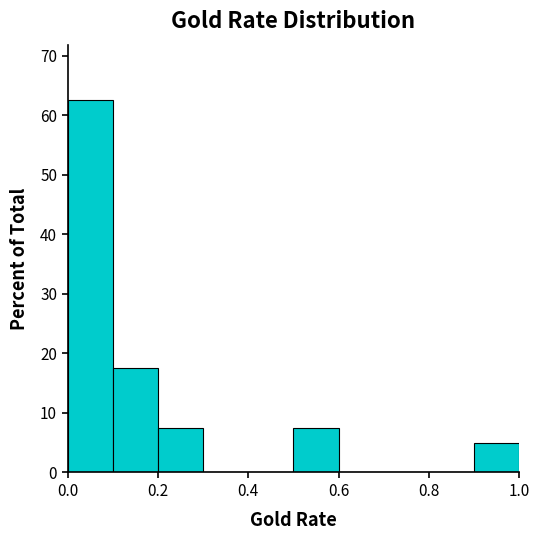

How tall is the bar that spans 0.0 to 0.1 on the x-axis? The values are not printed on the chart, so give them approximately, as read against the axis.

63